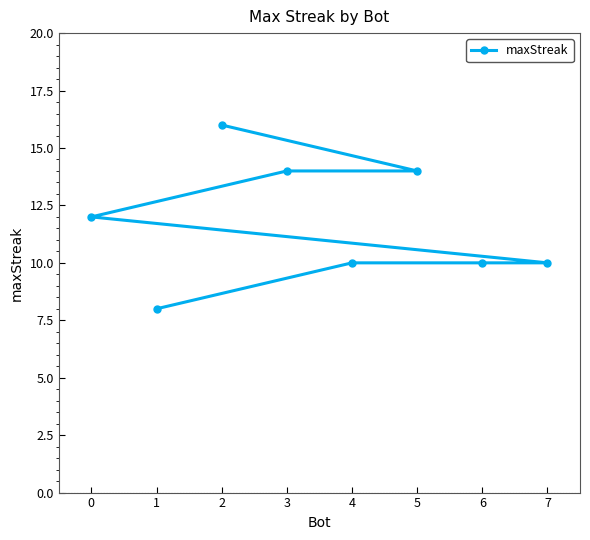

What is the label of the 4th point from the right?

7